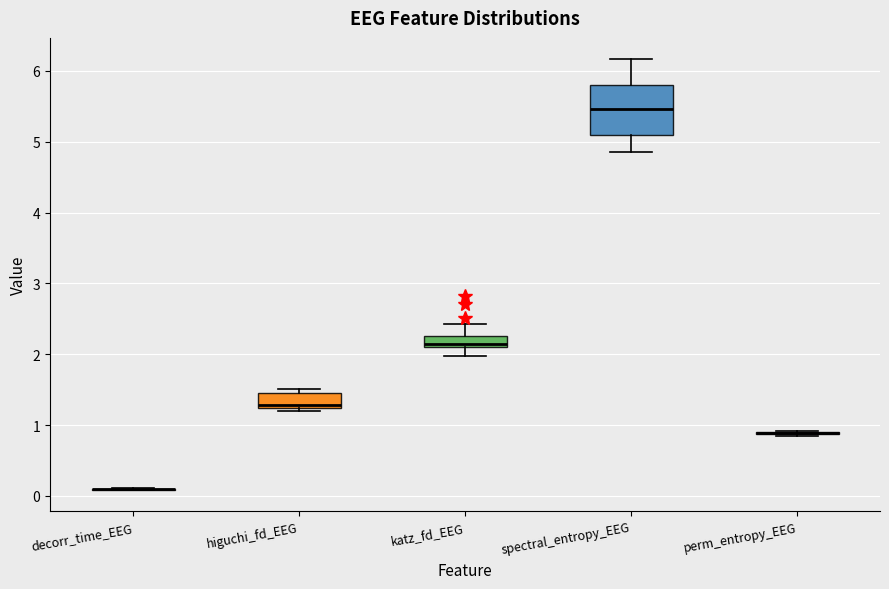

Reading left to right, transcribe this box plot: for each box, give where its median line is, the range the box spans, and where its two whiskers end, as read against the y-axis. The values are not printed on the chart, so give them approximately, as read against the axis.

decorr_time_EEG: box collapsed to a line at 0.1, whiskers 0.1 to 0.1
higuchi_fd_EEG: median 1.3, box 1.2 to 1.5, whiskers 1.2 (just below the box's lower edge) to 1.5 (just above the box's upper edge)
katz_fd_EEG: median 2.1 (just above the box's lower edge), box 2.1 to 2.3, whiskers 2.0 to 2.4
spectral_entropy_EEG: median 5.5, box 5.1 to 5.8, whiskers 4.9 to 6.2
perm_entropy_EEG: box collapsed to a line at 0.9, whiskers 0.8 to 0.9